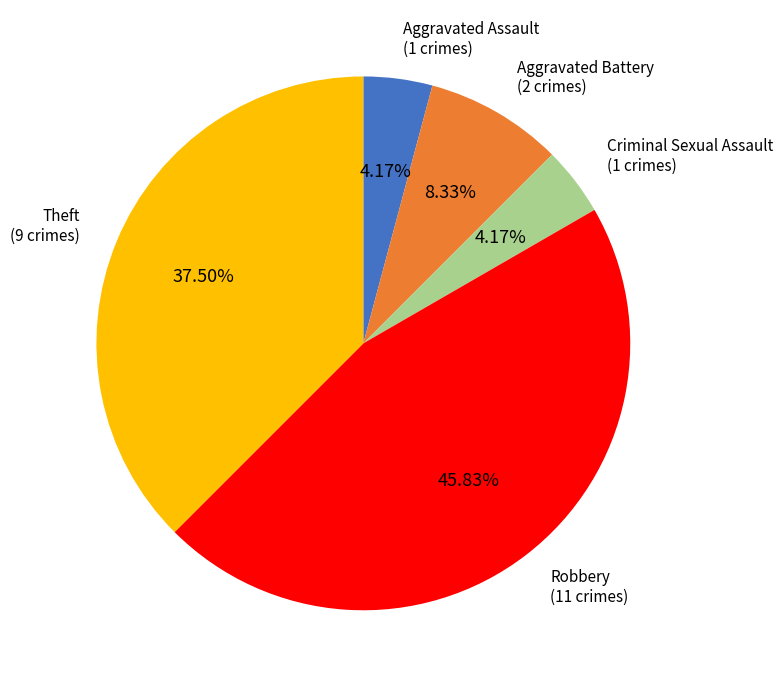

Combined, what portion of the pie is Theft and Robbery?

83.3%